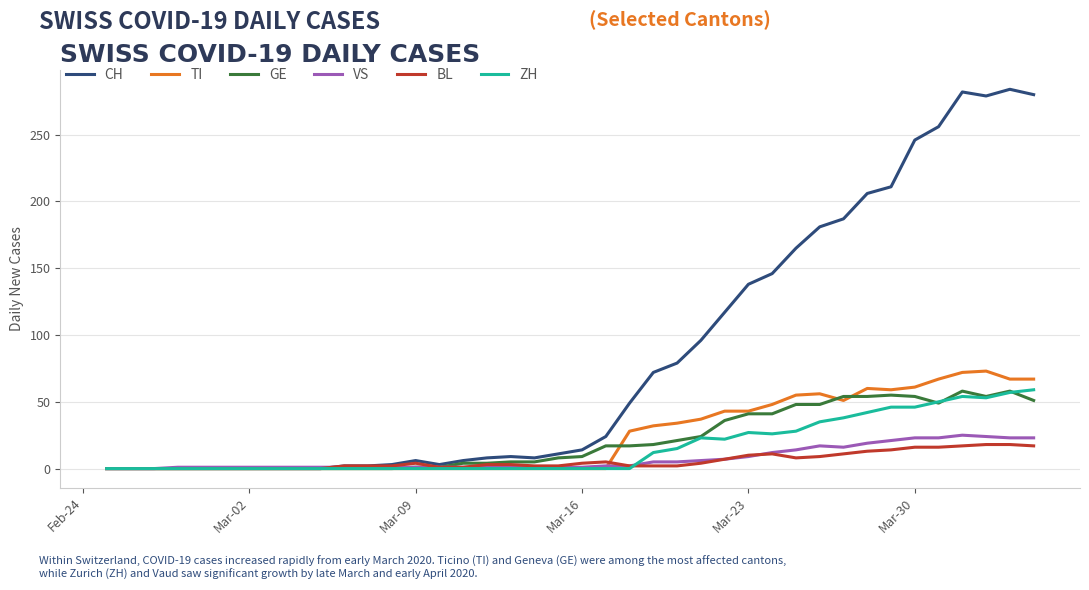

Which series has the largest total across all categories?

CH